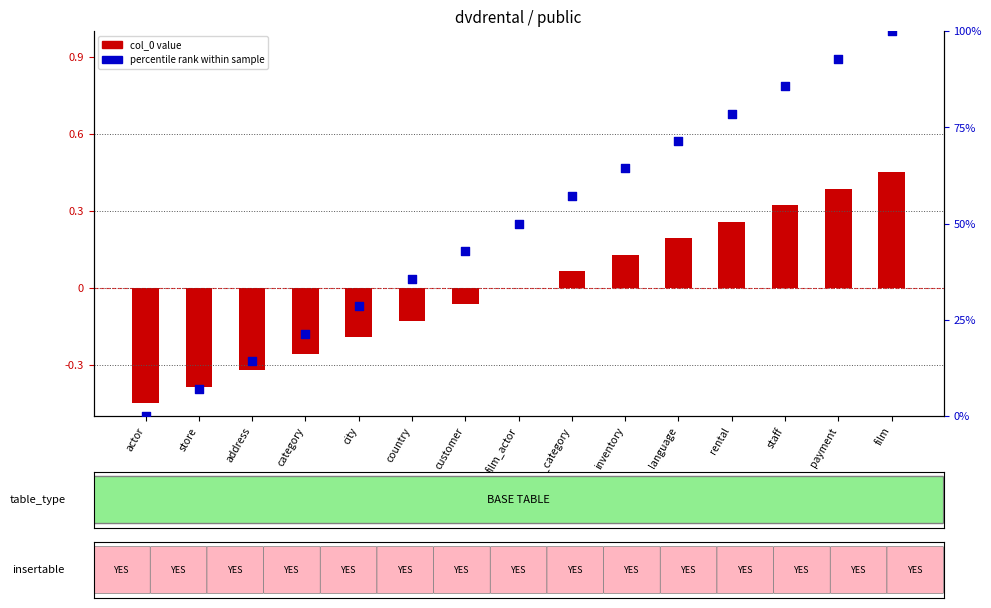

Which series has the widest spread of Y values?

percentile rank within sample